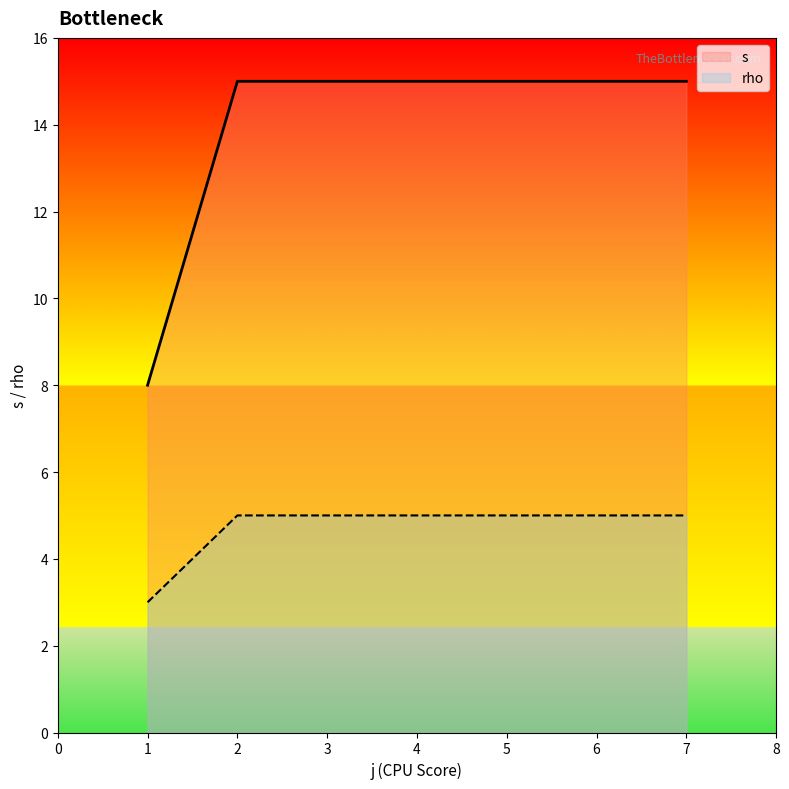

Is the value of rho at 1 greater than the value of s at 1?

No